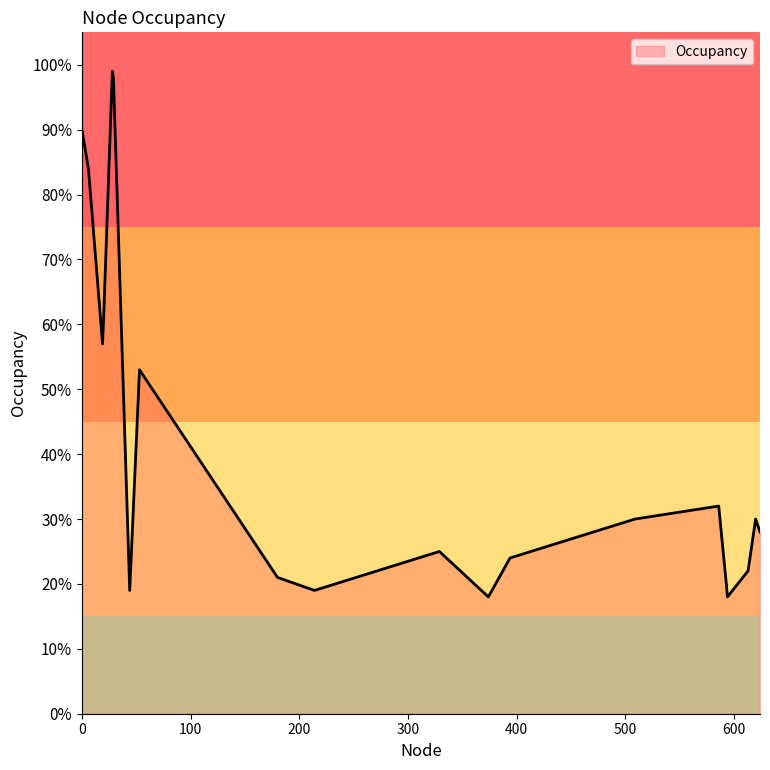

What is the difference between the maximum and minimum values?

81